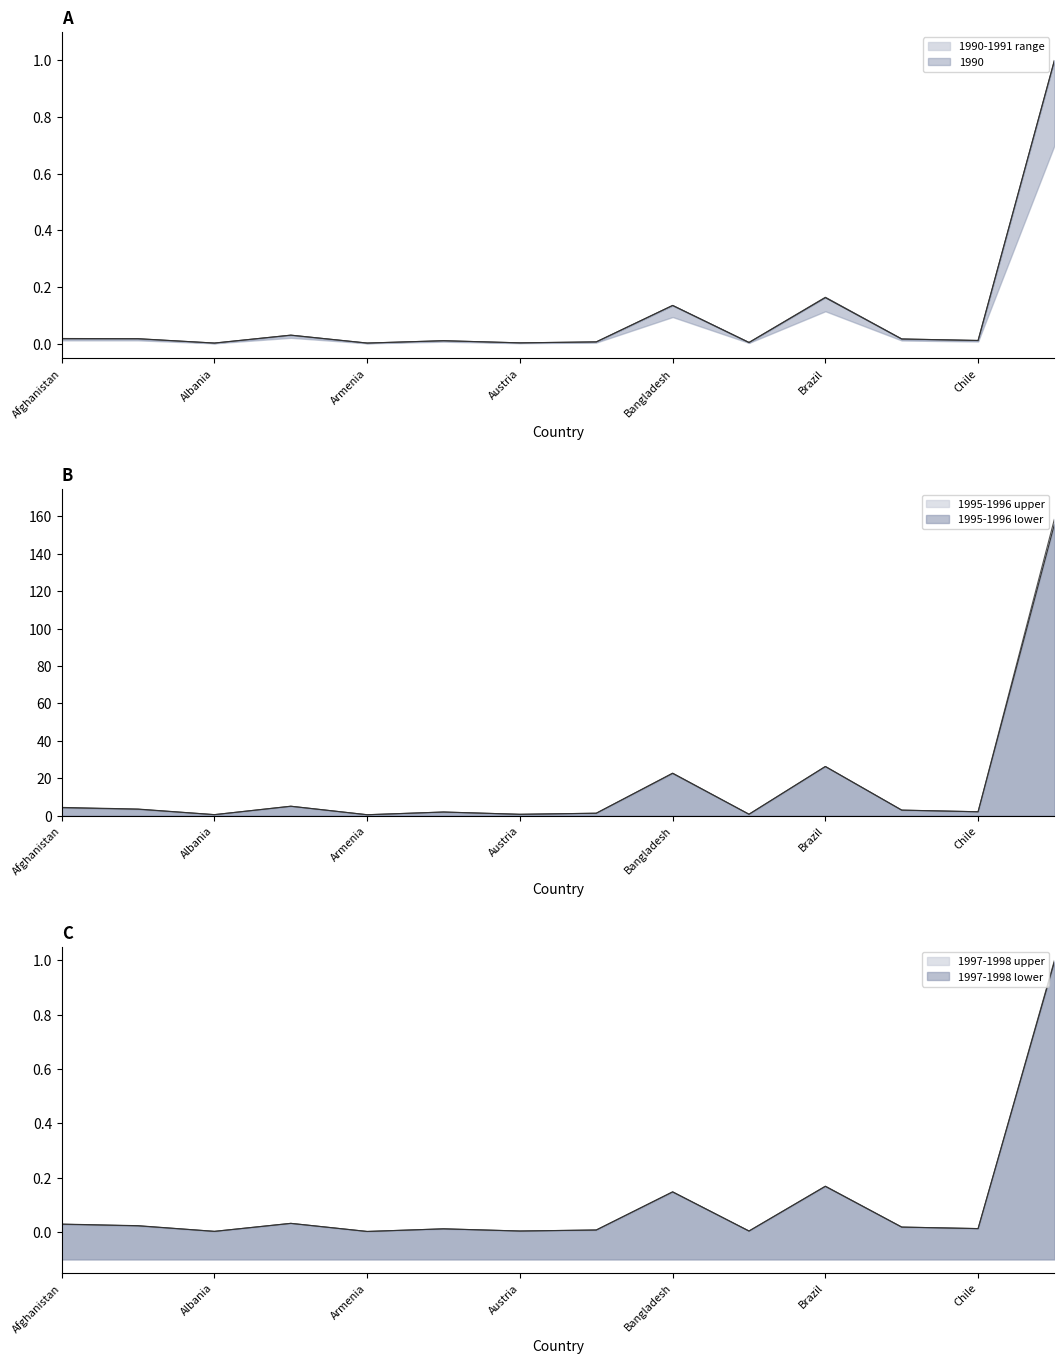

Which has a higher value, Canada or Bulgaria?

Canada